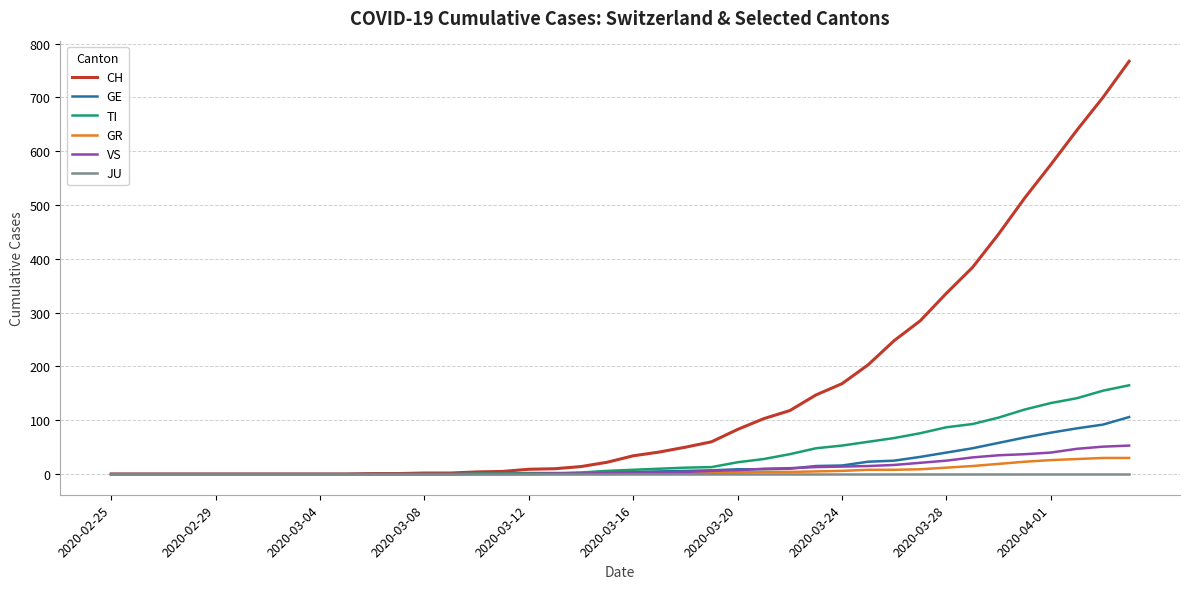

What is the maximum value shown in the chart?

767